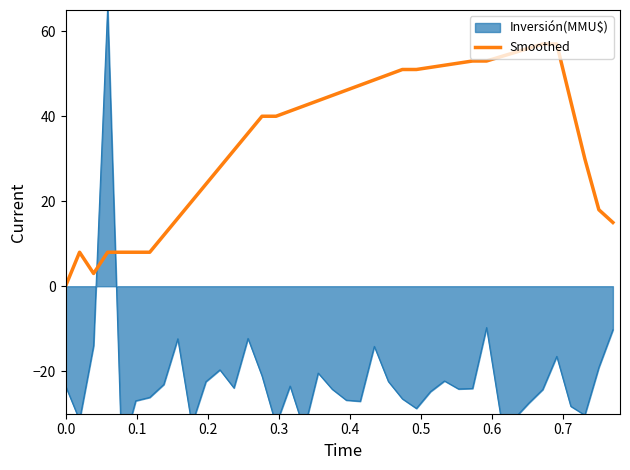

The chart shows a value of 62.3 at 18. True or false?

False